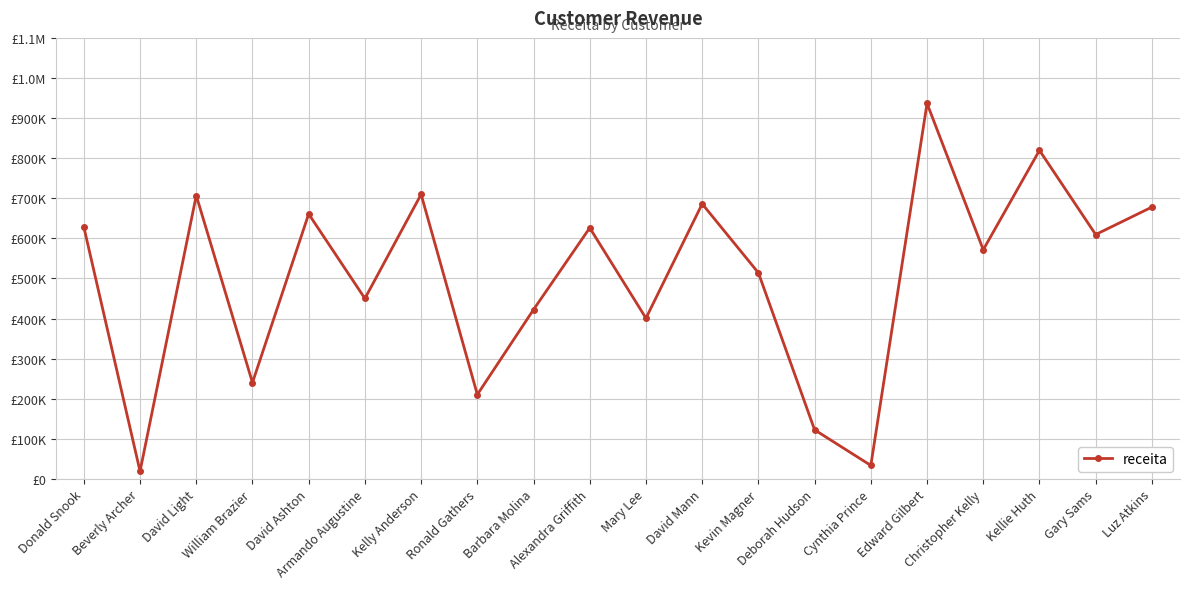

What is the value of the 9th point from the left?

422263.1